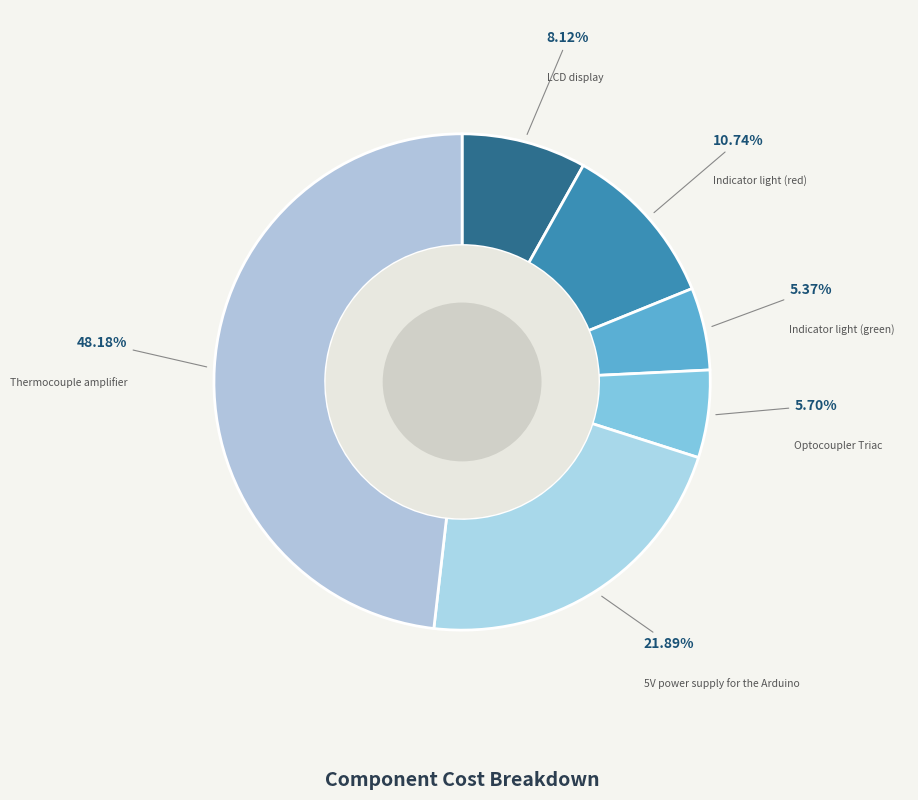

True or false: Indicator light (red) accounts for 11% of the total.

True